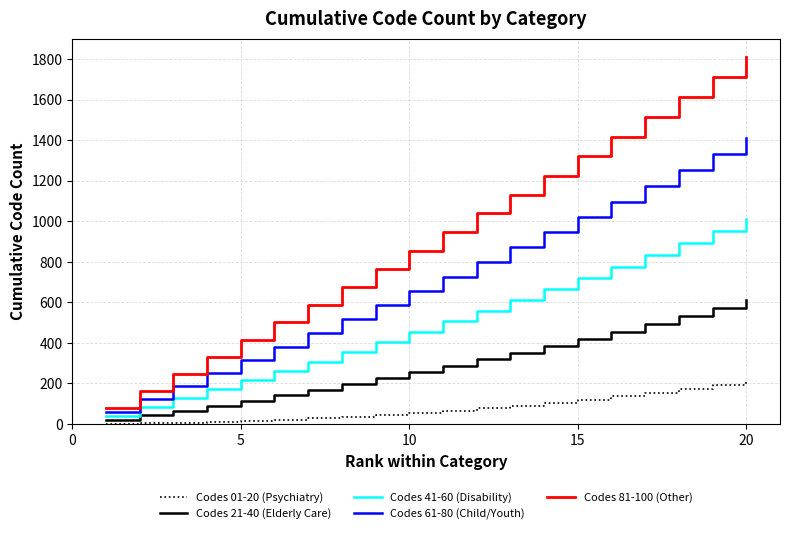

Rank the series by their average value, from lowest to highest.

Codes 01-20 (Psychiatry), Codes 21-40 (Elderly Care), Codes 41-60 (Disability), Codes 61-80 (Child/Youth), Codes 81-100 (Other)